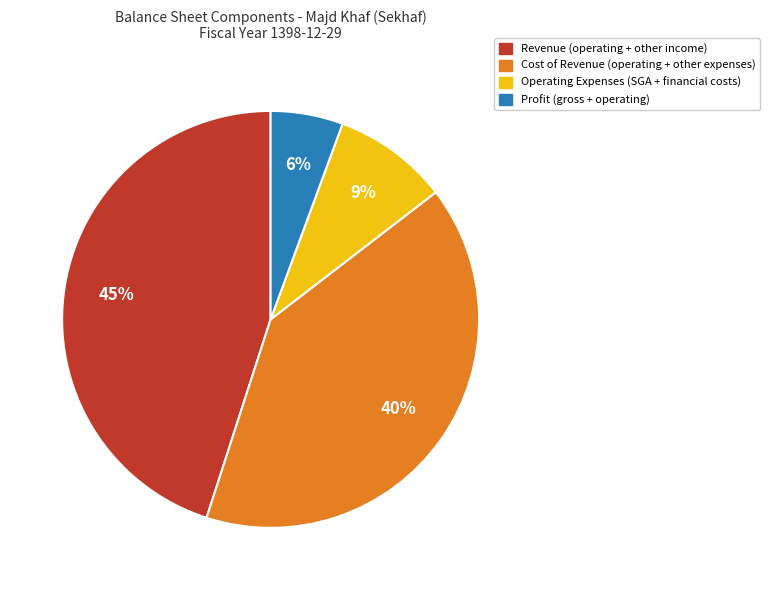

What is the smallest slice in the pie chart?

Profit (gross + operating)